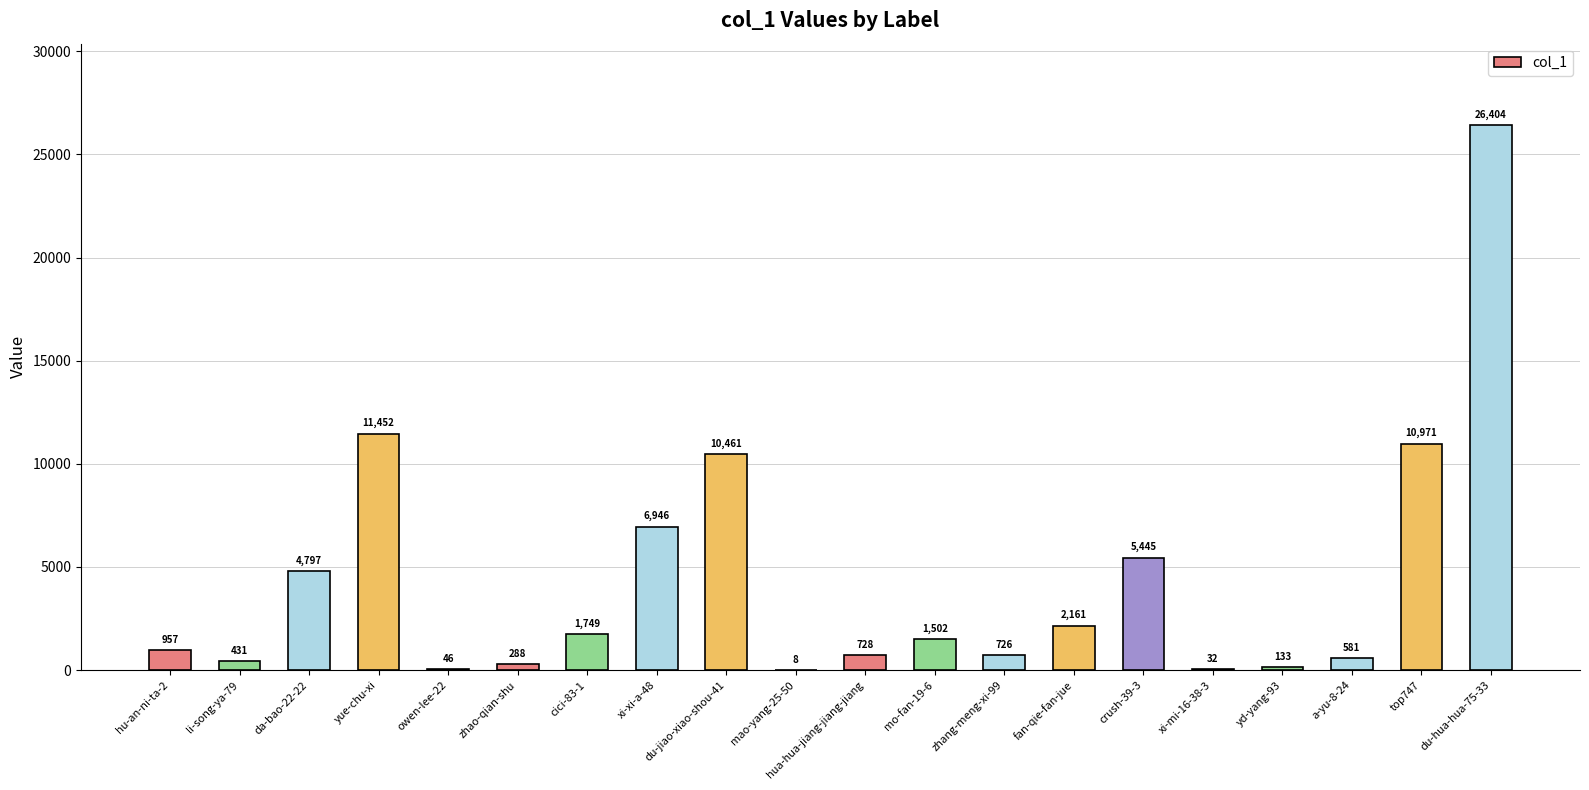

What is the sum of all values?

85818